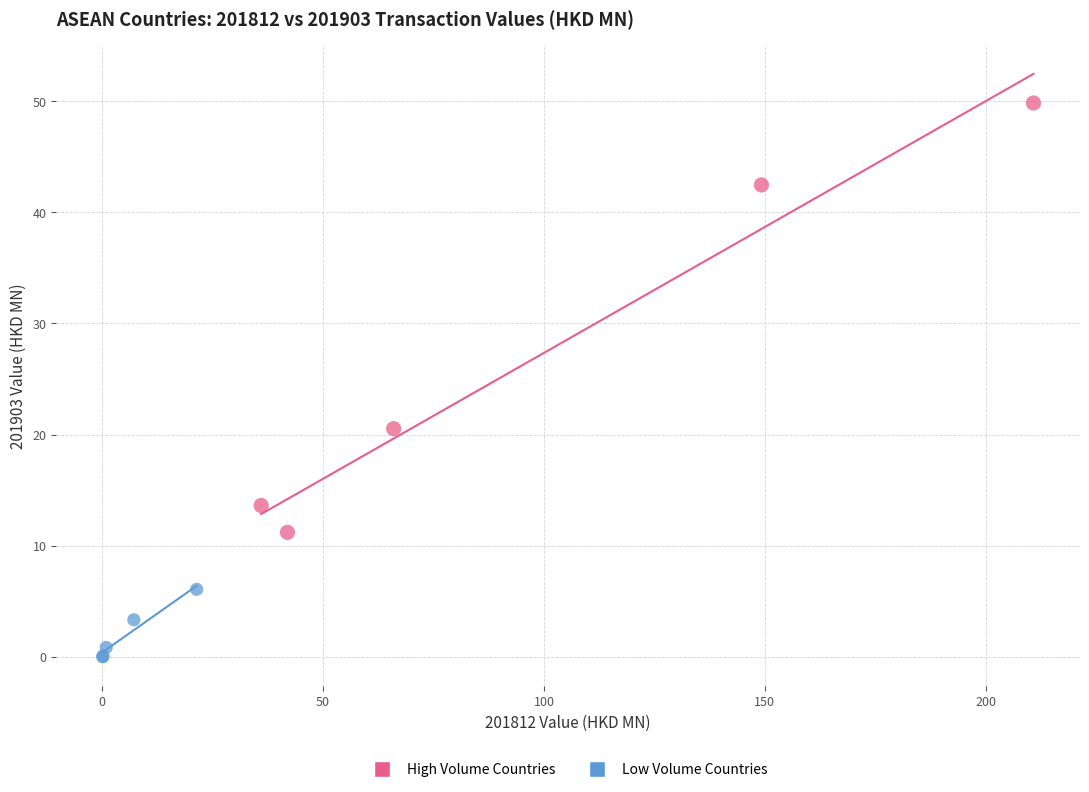

Which series reaches the minimum Y coordinate?

Low Volume Countries